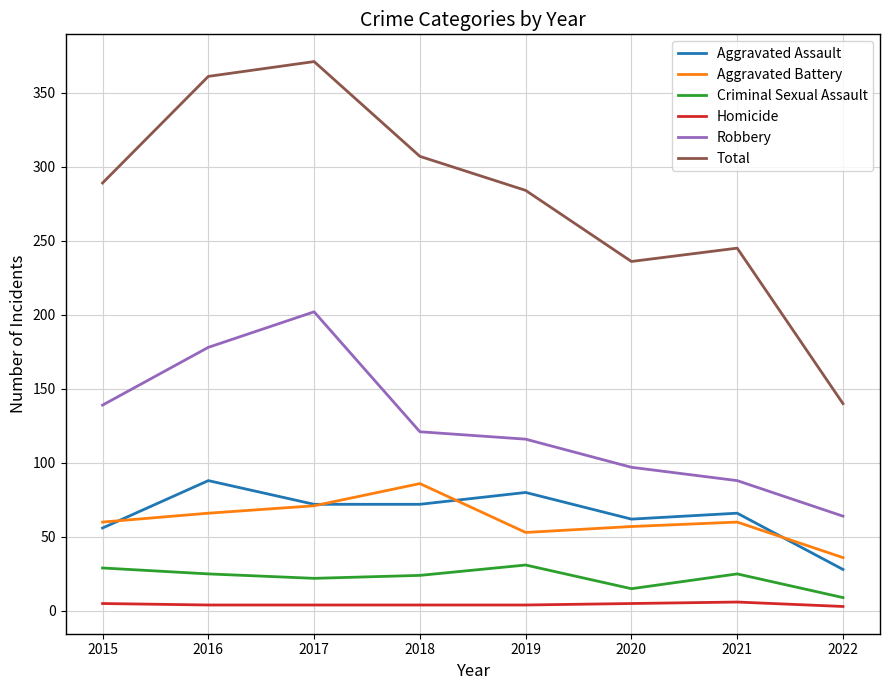

Is the value of Total at 2021 greater than the value of Homicide at 2020?

Yes